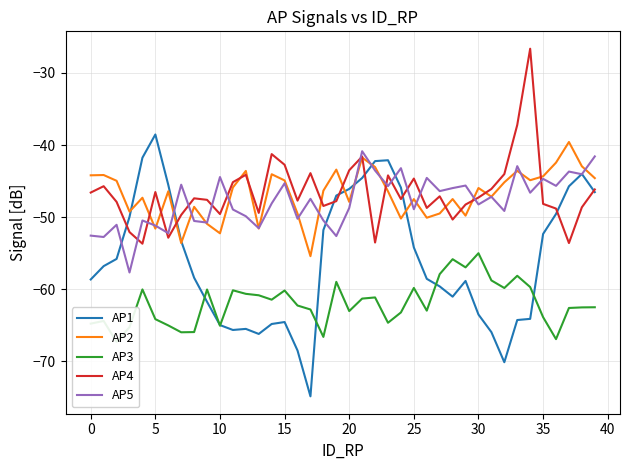

Does the chart have visible grid lines?

Yes